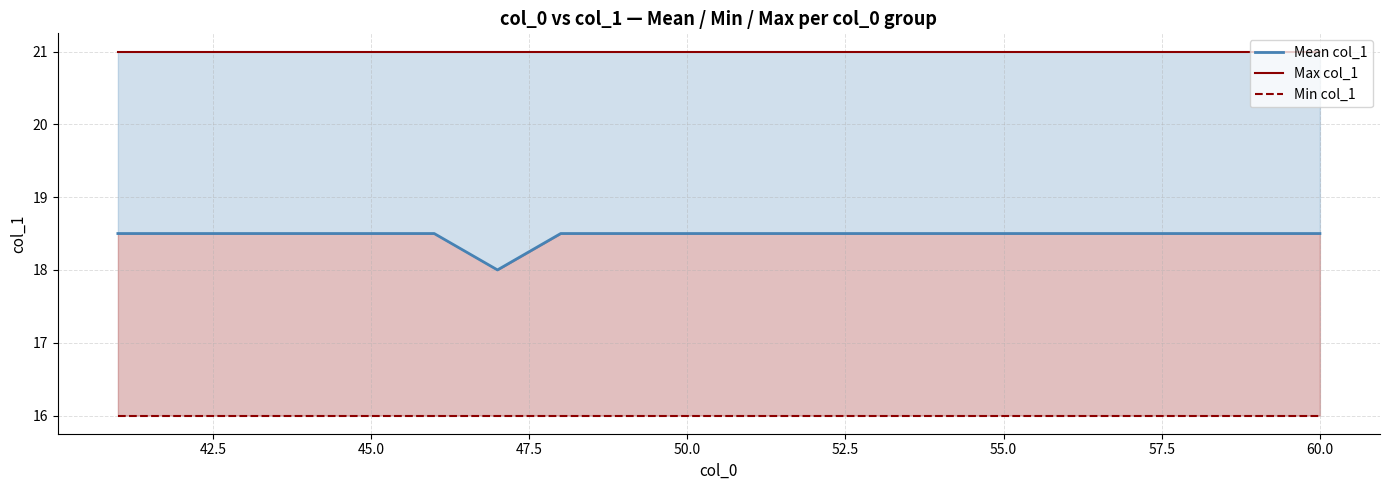

List the series in order of their peak value, lowest first.

Min col_1, Mean col_1, Max col_1